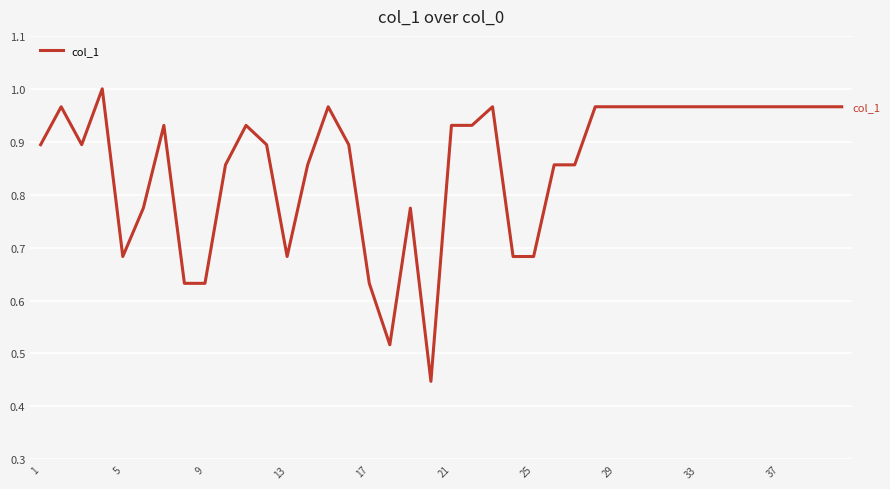

Does the chart have visible grid lines?

Yes